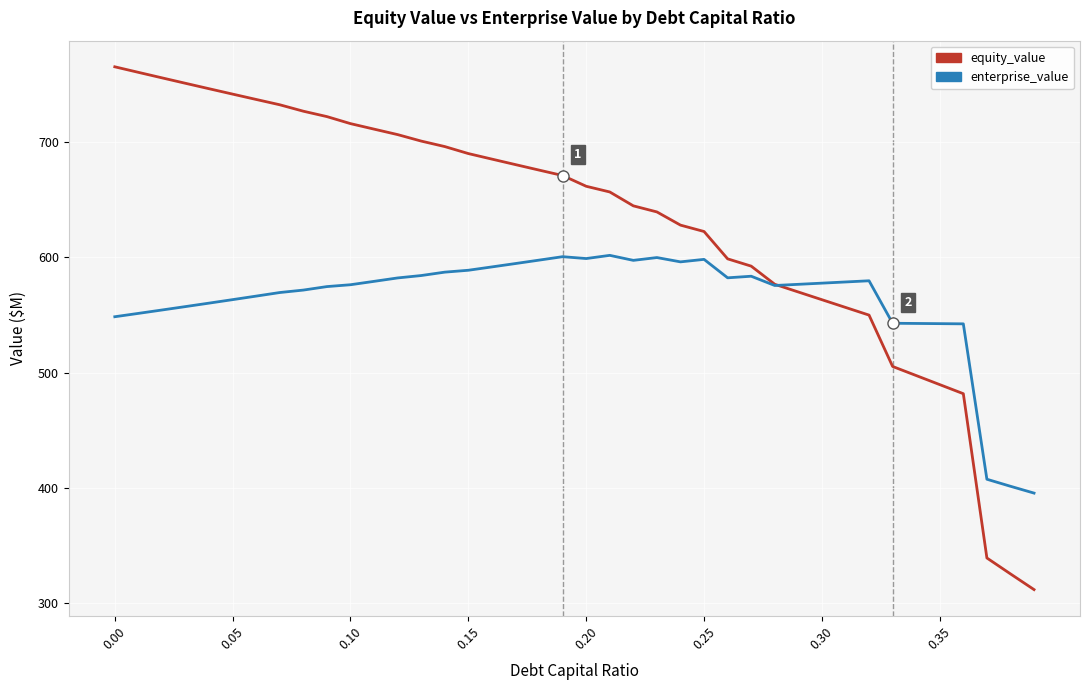

What is the highest value of the enterprise_value series?

601.8